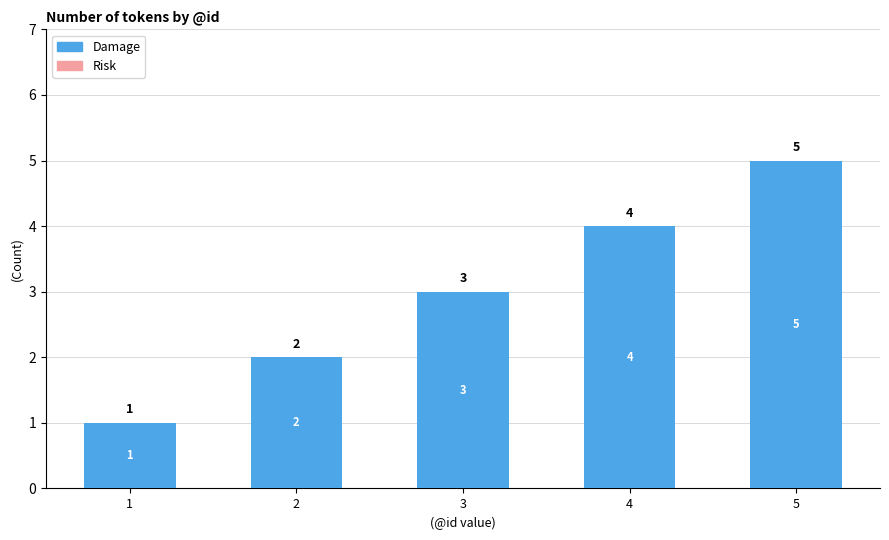

What is the difference between the maximum and minimum values?

4